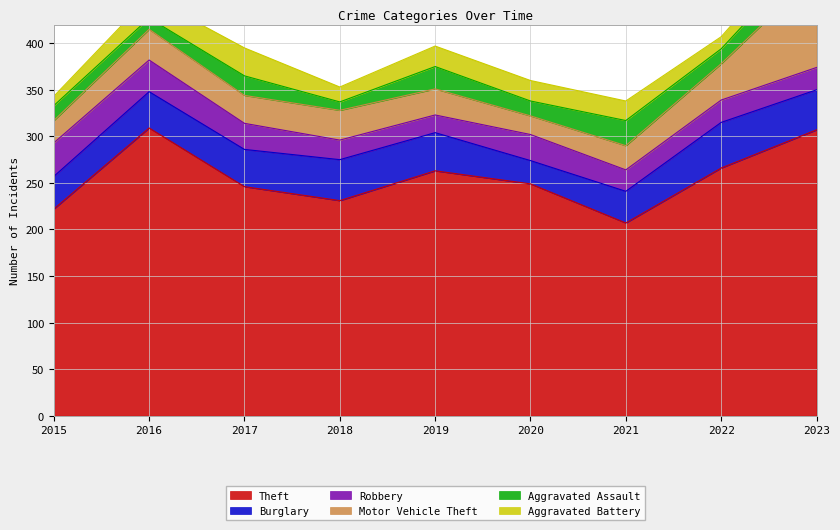

What is the sum of the Motor Vehicle Theft values at 2022 and 2018?

71